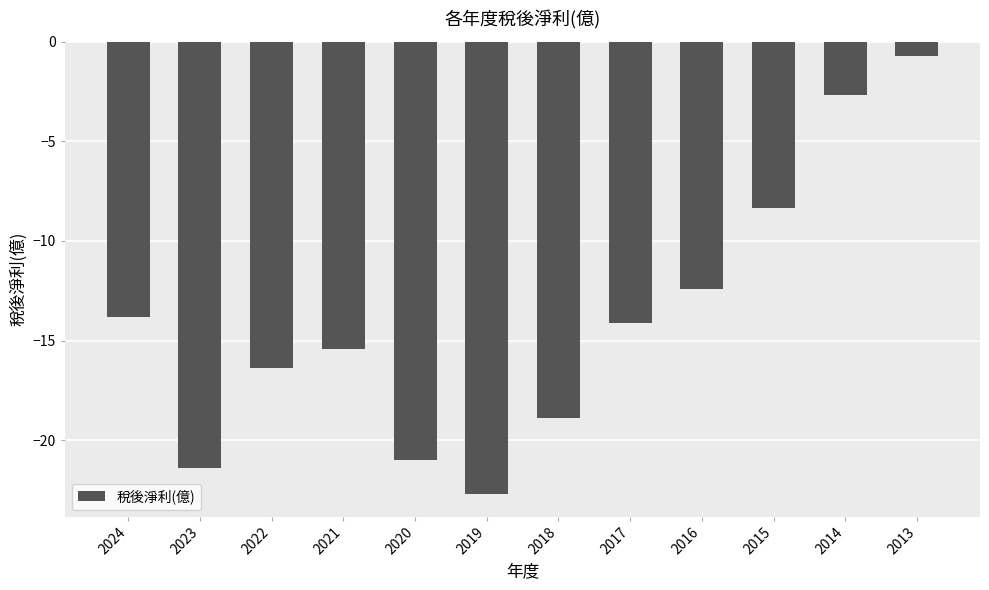

What is the value of the 1st bar from the left?

-13.8